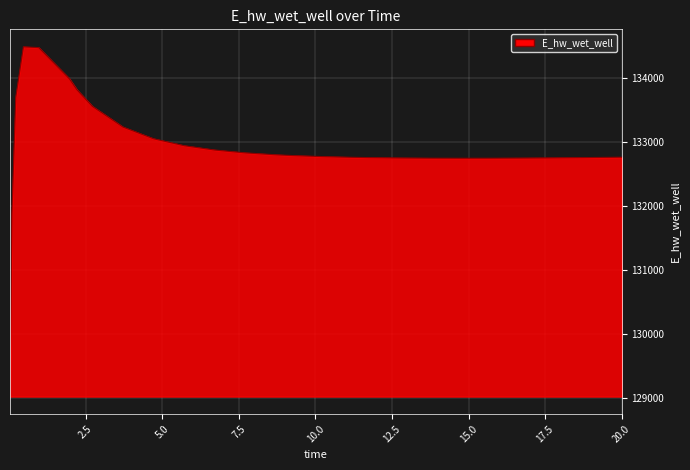

What is the minimum value shown in the chart?

129015.6